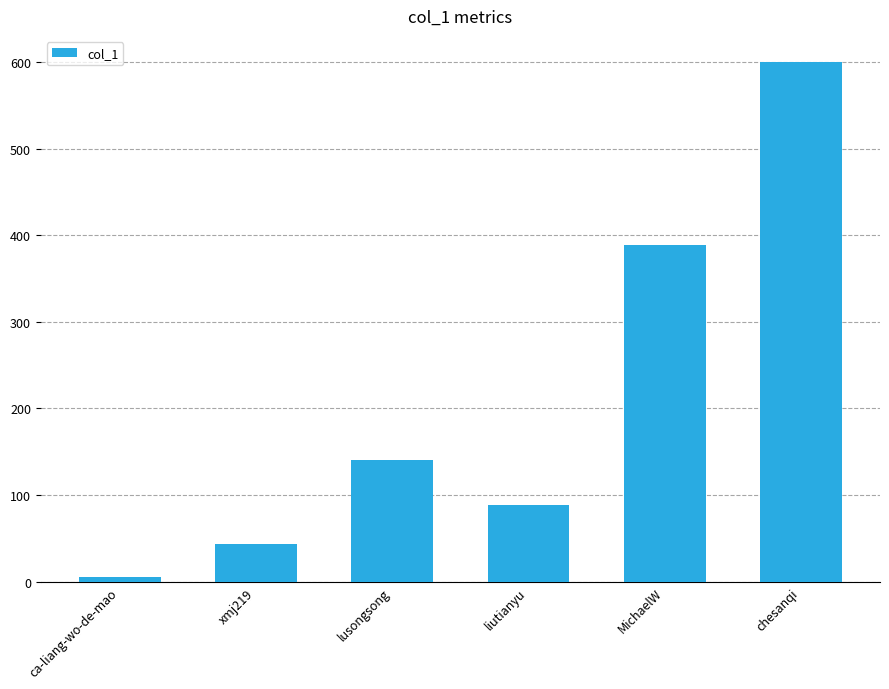

What is the difference between the maximum and second lowest values?

556